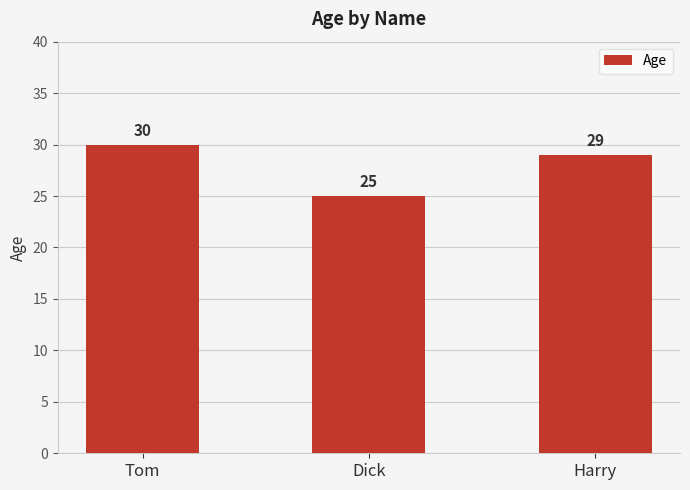

Reading left to right, transcribe all the data shown in this chart.

30	25	29